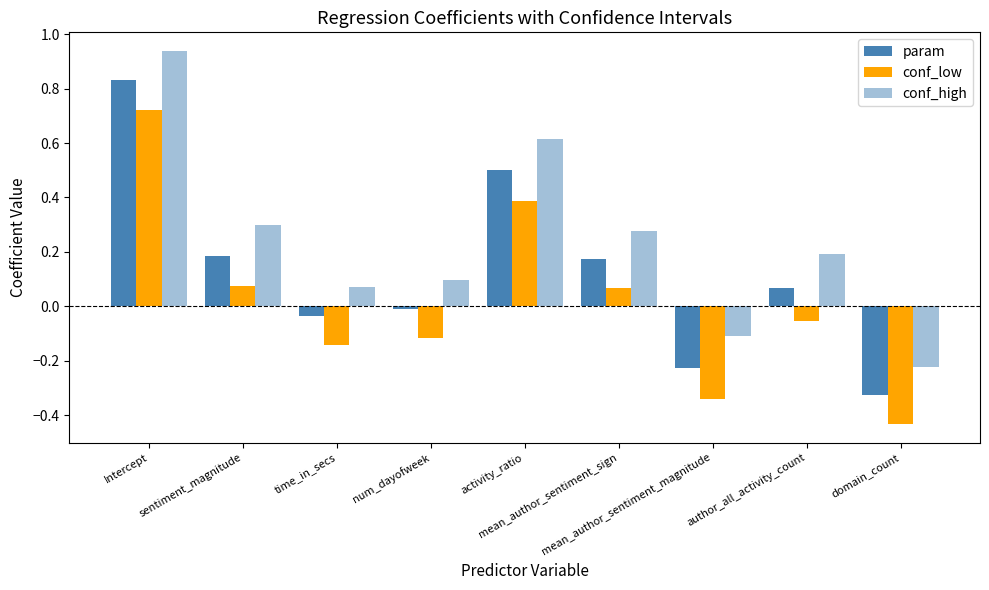

At which label does conf_low reach its peak?

Intercept